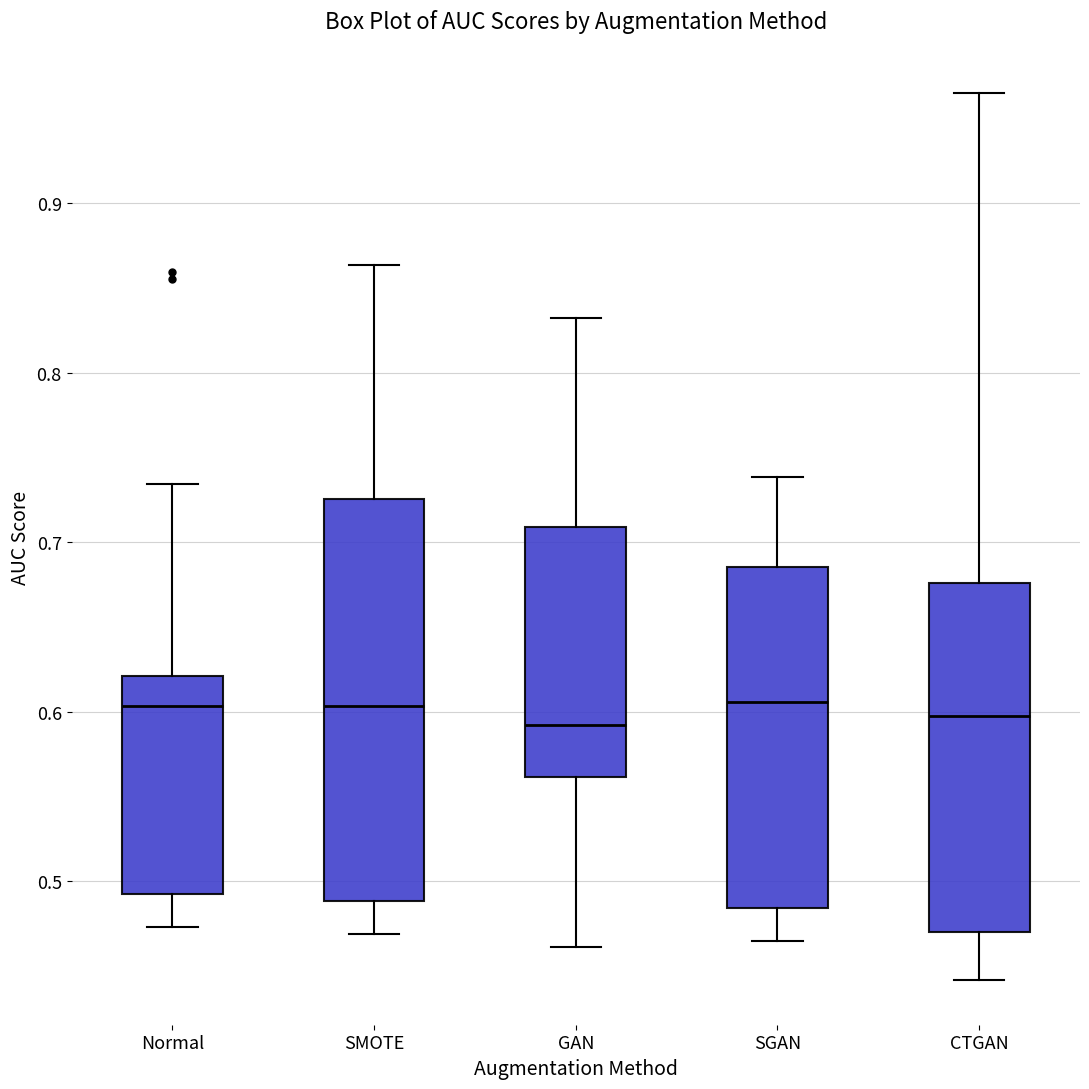

Reading left to right, transcribe this box plot: for each box, give where its median line is, the range the box spans, and where its two whiskers end, as read against the y-axis. The values are not printed on the chart, so give them approximately, as read against the axis.

Normal: median 0.60, box 0.49 to 0.62, whiskers 0.47 to 0.73
SMOTE: median 0.60, box 0.49 to 0.73, whiskers 0.47 to 0.86
GAN: median 0.59, box 0.56 to 0.71, whiskers 0.46 to 0.83
SGAN: median 0.61, box 0.48 to 0.69, whiskers 0.46 to 0.74
CTGAN: median 0.60, box 0.47 to 0.68, whiskers 0.44 to 0.96